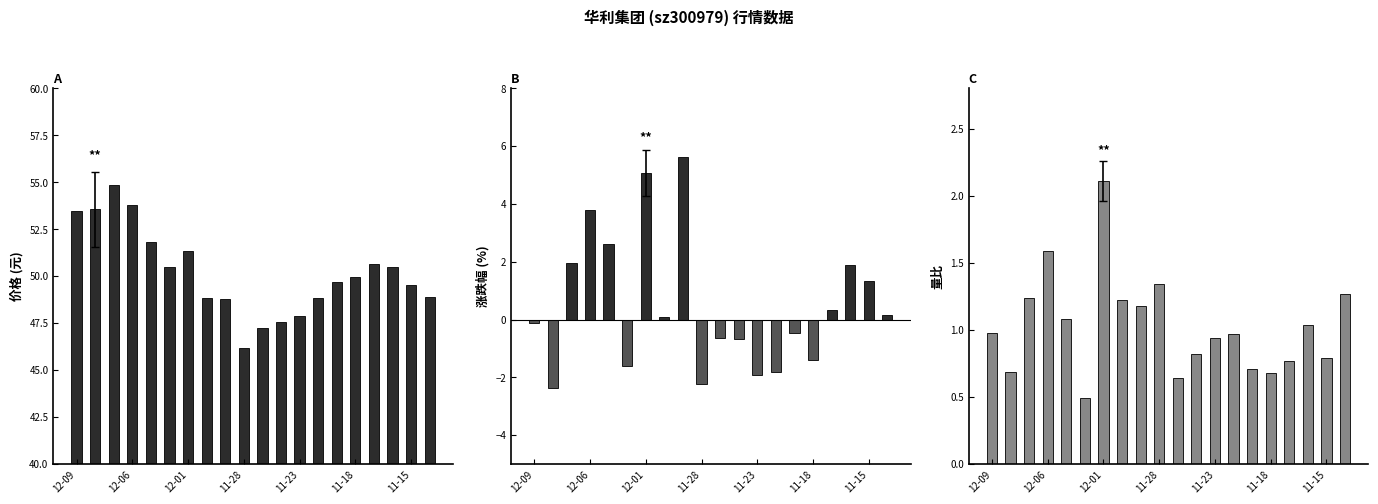

What is the difference between the second highest and minimum values in the 价格 series?

7.6